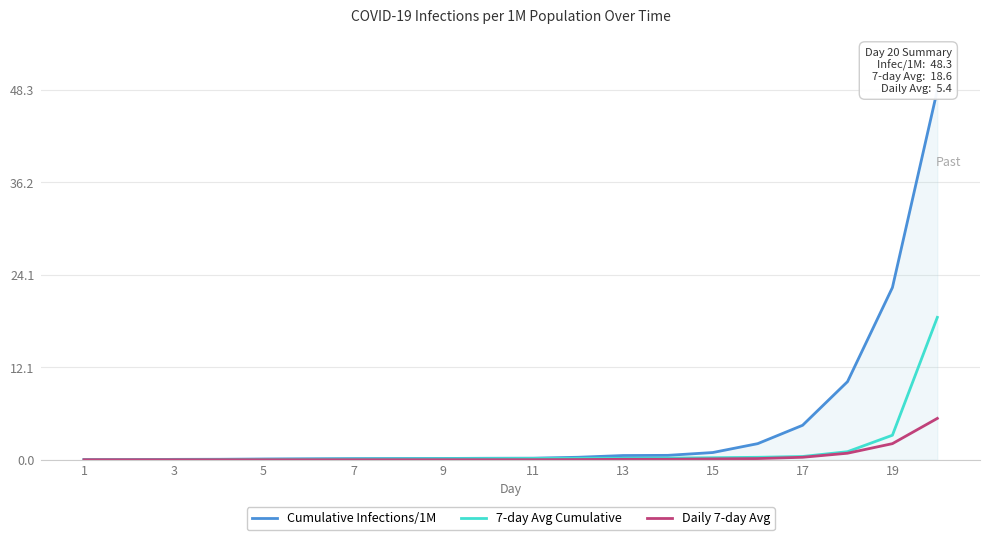

True or false: 7-day Avg Cumulative has more than 0 points higher than both neighbors.

False